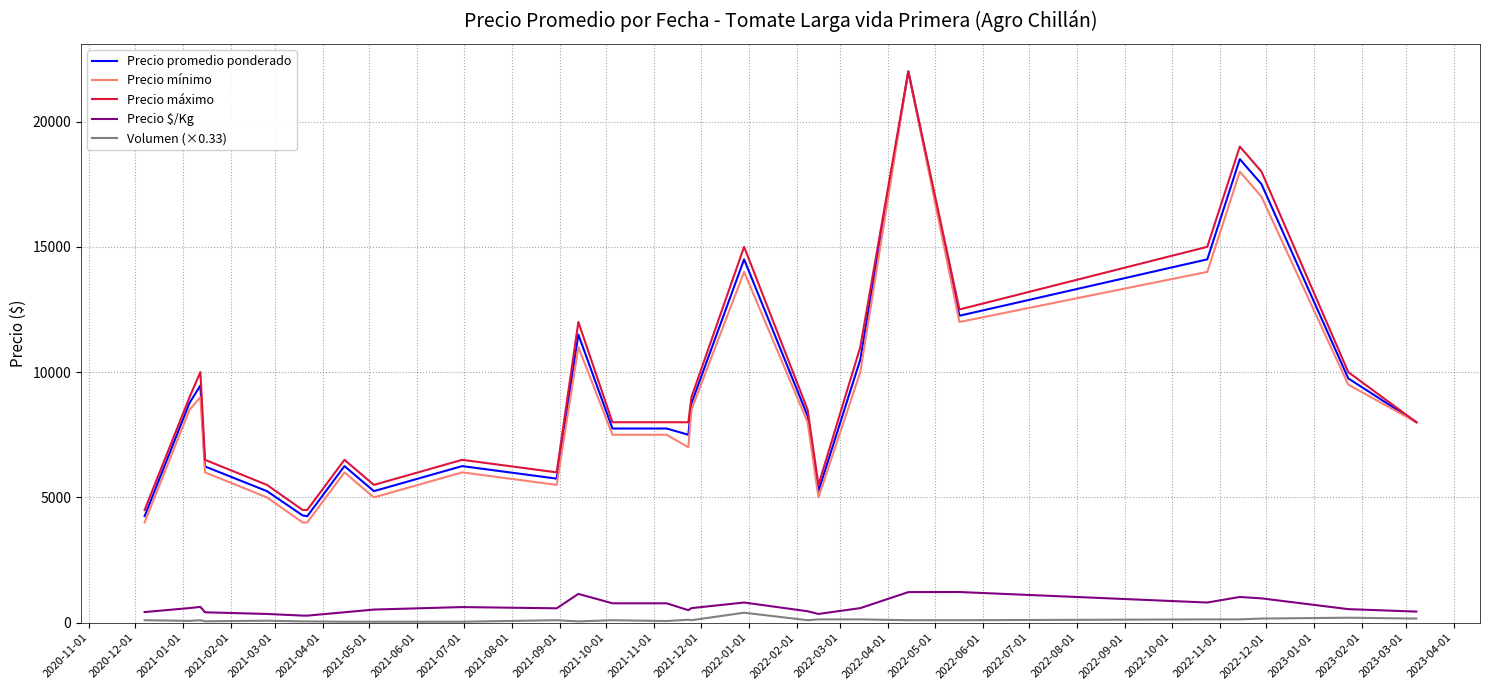

What are all the series names shown in the legend?

Precio promedio ponderado, Precio mínimo, Precio máximo, Precio $/Kg, Volumen (×0.33)